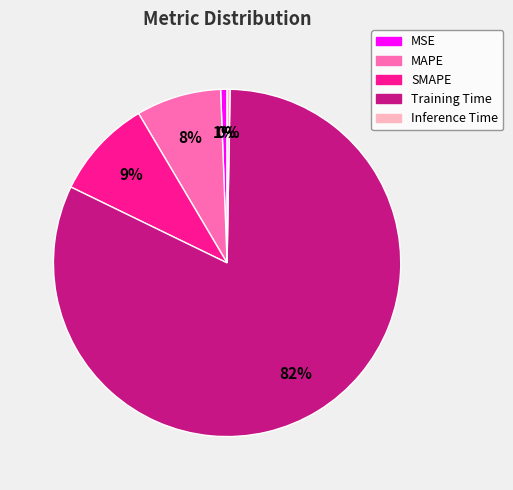

To the nearest percent, what is the average slice percentage?

20%